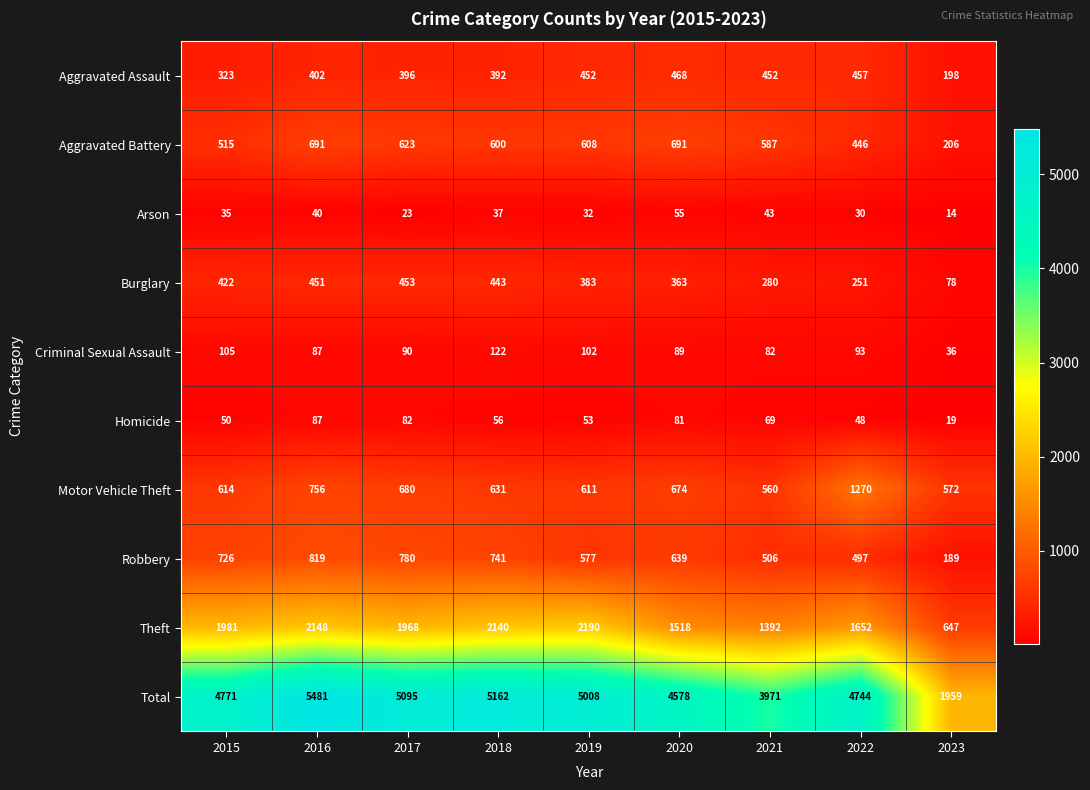

At 2015, list the series in order from largest to smallest.

Total, Theft, Robbery, Motor Vehicle Theft, Aggravated Battery, Burglary, Aggravated Assault, Criminal Sexual Assault, Homicide, Arson